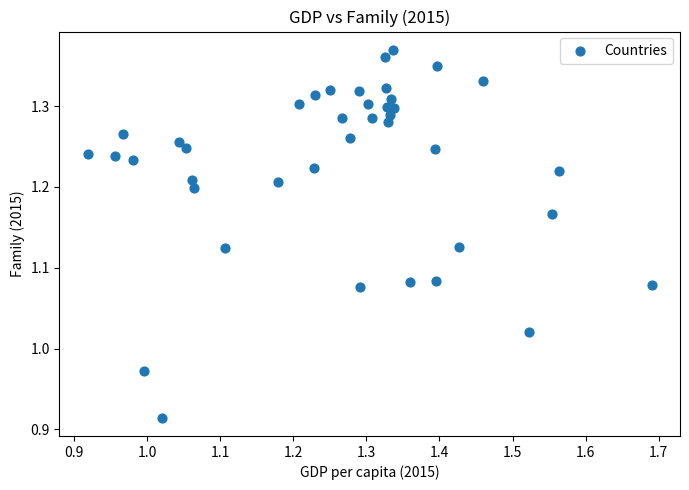

What is the range of X values (max minus min)?

0.8